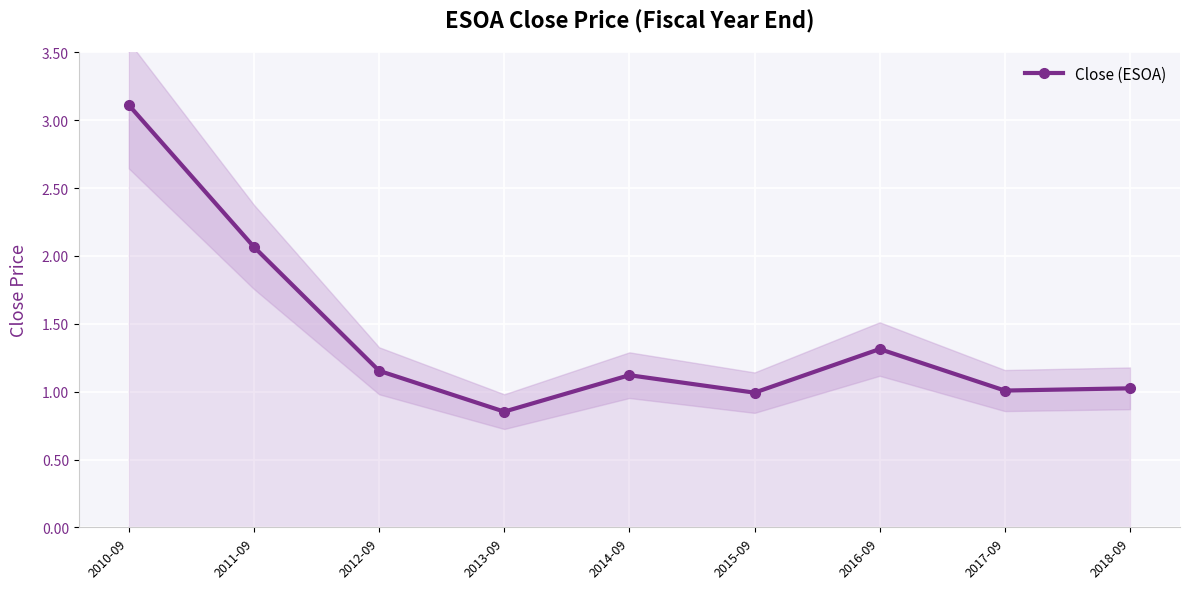

What is the sum of all values?

12.6